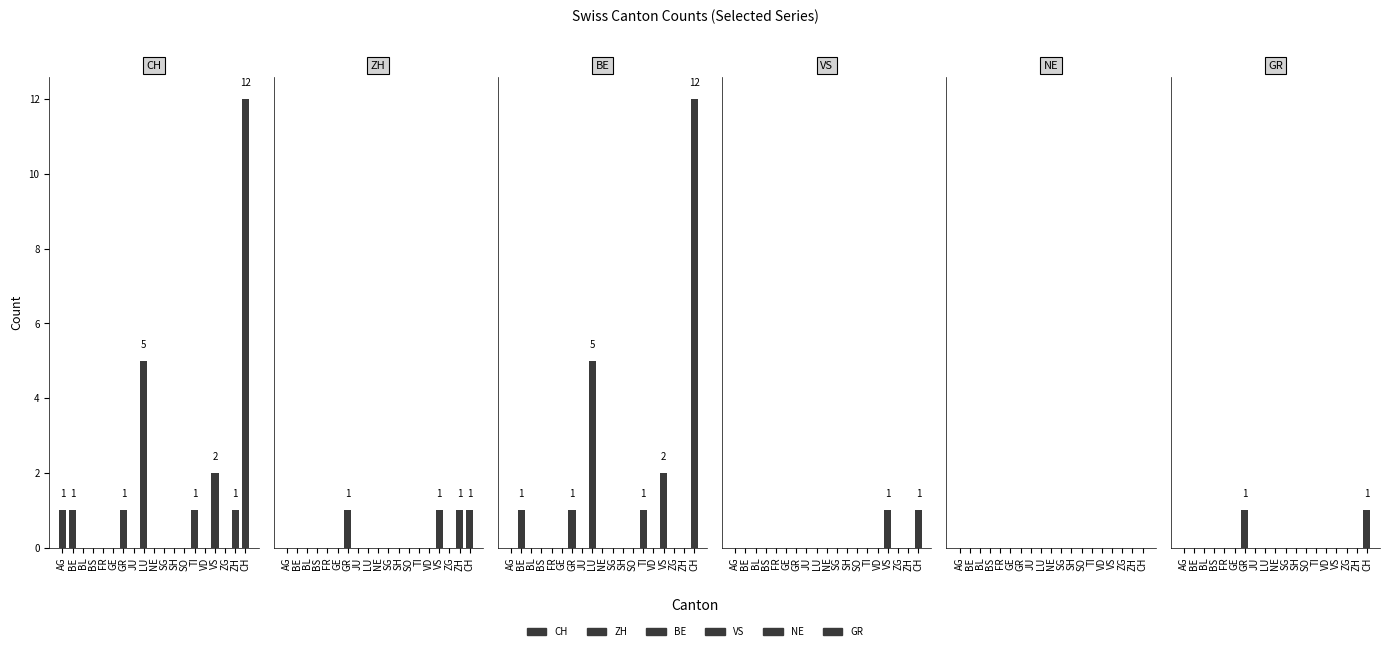

At which category does the chart reach its peak across all series?

CH